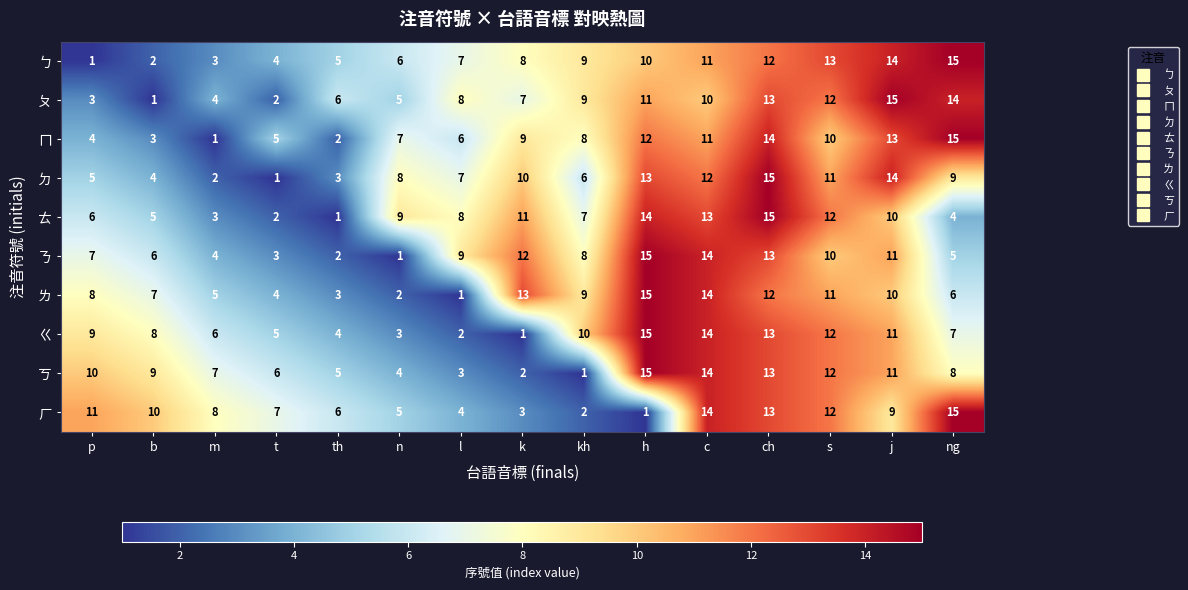

What is the total value across all series at m?

43